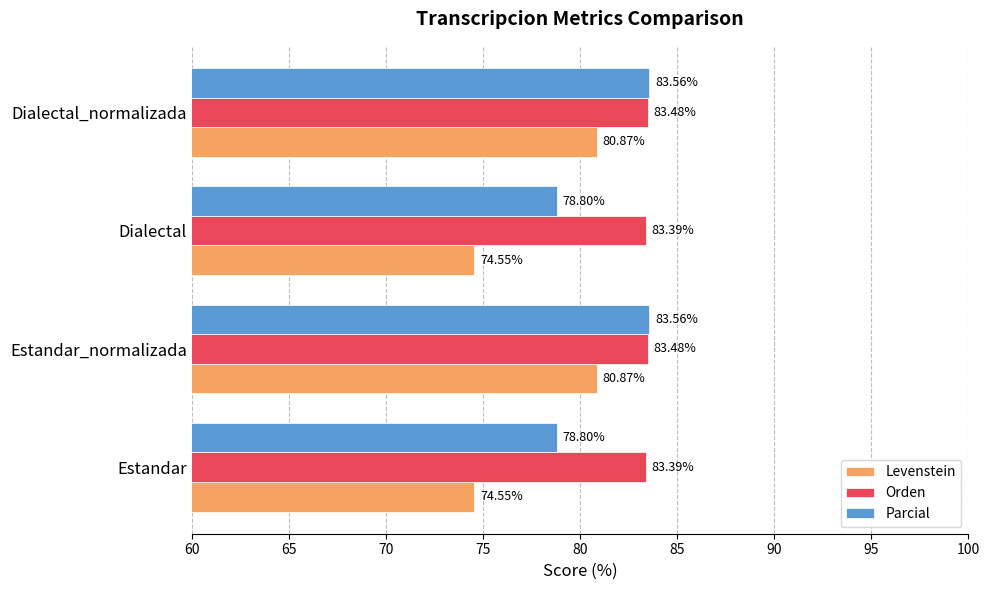

Which series has the largest total across all categories?

Orden